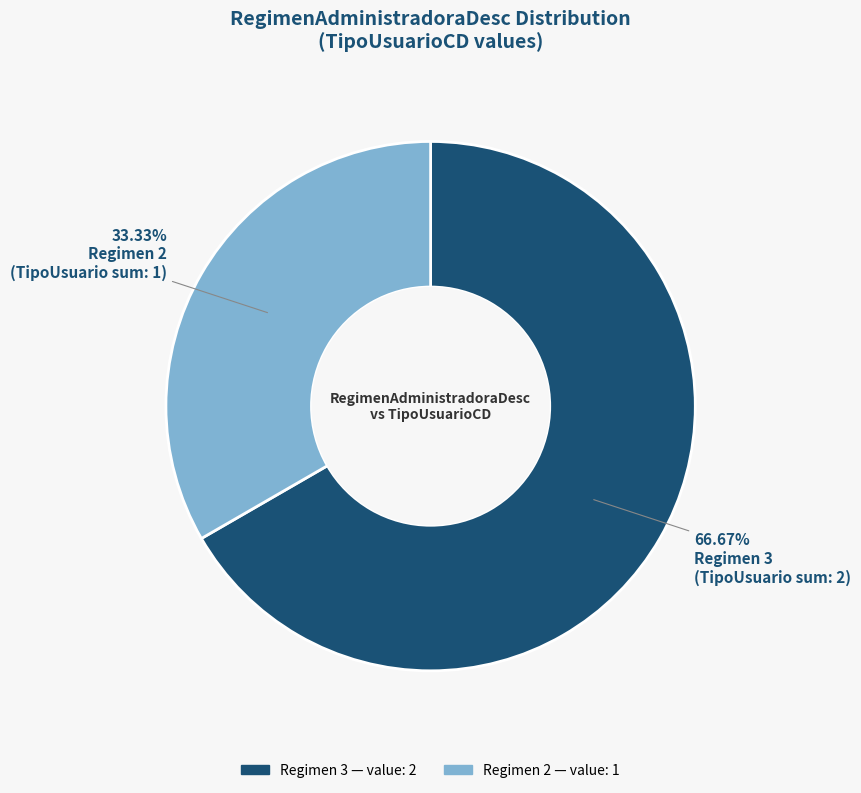

Does any single category account for the majority?

Yes